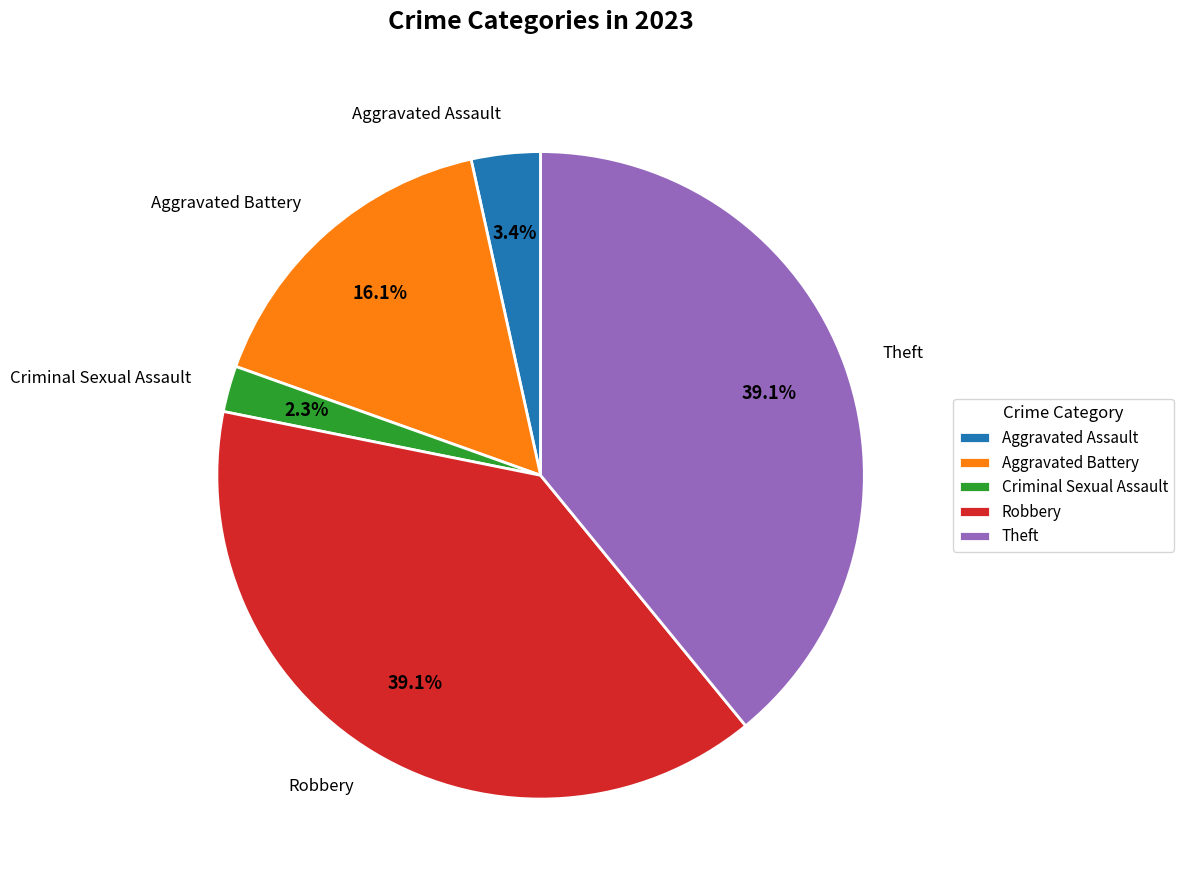

Combined, what portion of the pie is Theft and Robbery?

78.2%